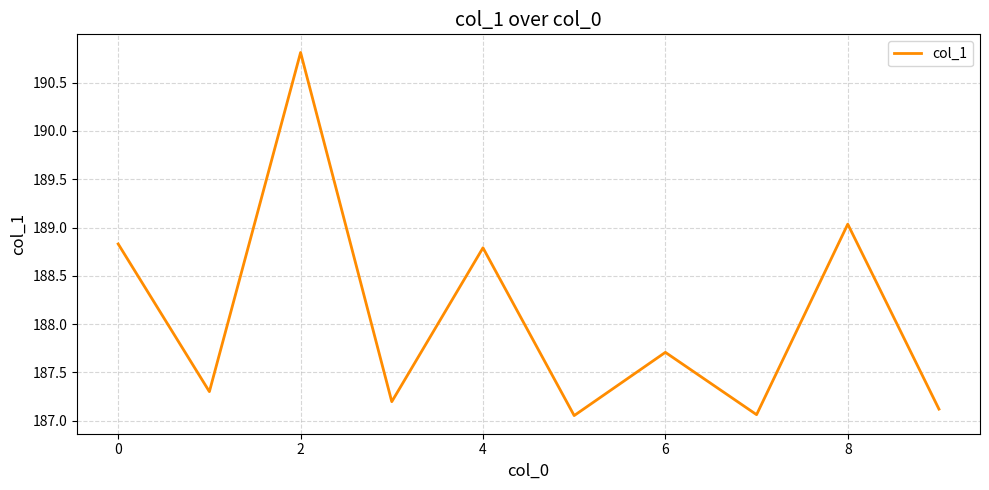

What is the difference between the maximum and minimum values?

3.8